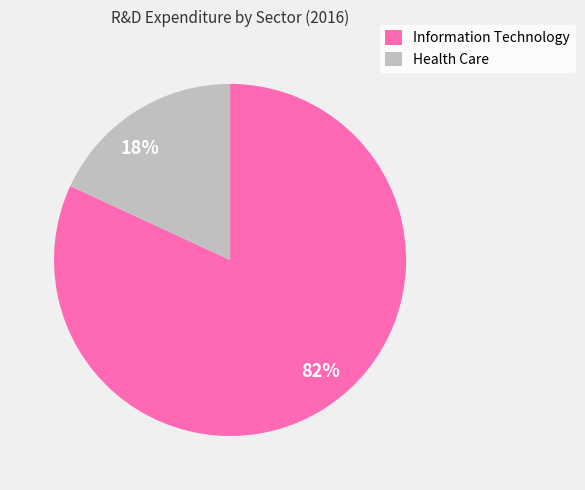

Which category has the smallest portion of the pie?

Health Care